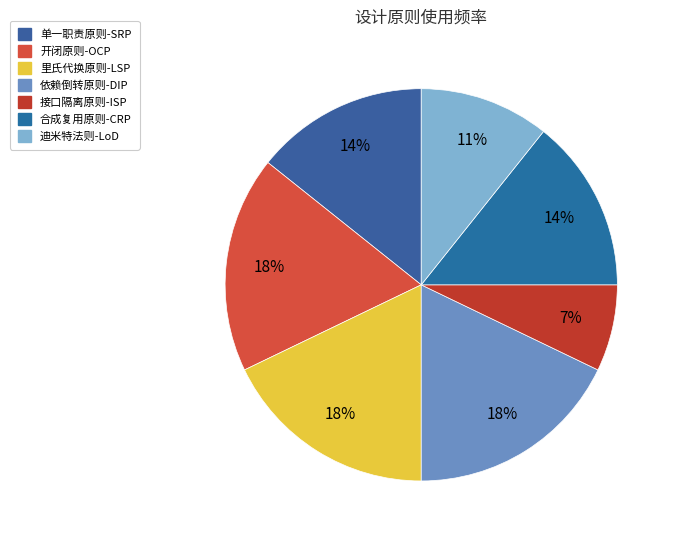

How many slices are in this pie chart?

7